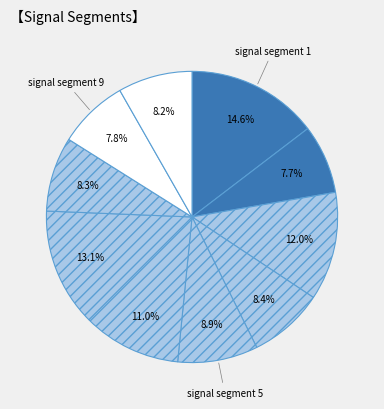

Which slice is the largest?

signal segment 1